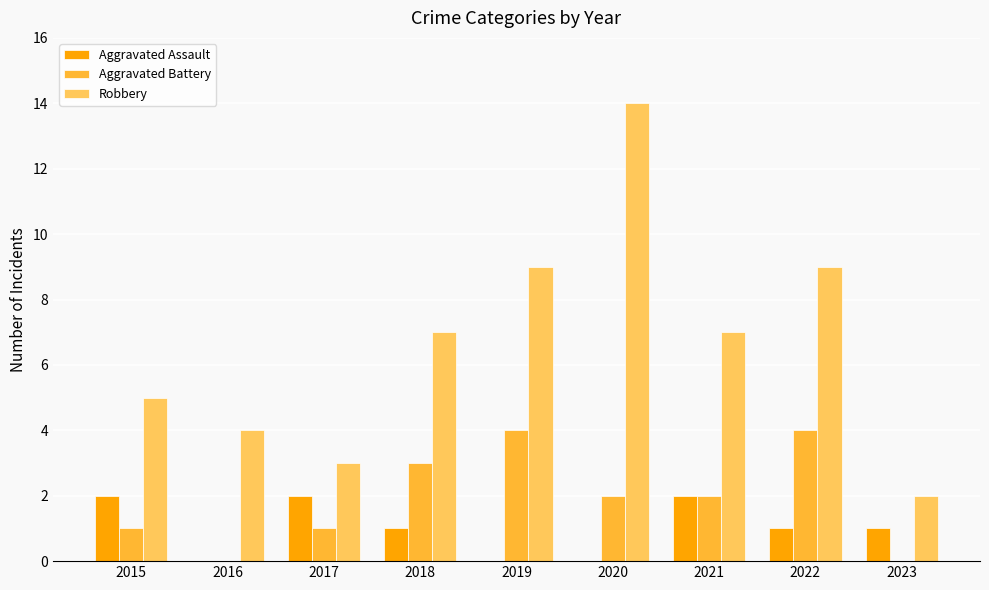

What is the maximum value shown in the chart?

14